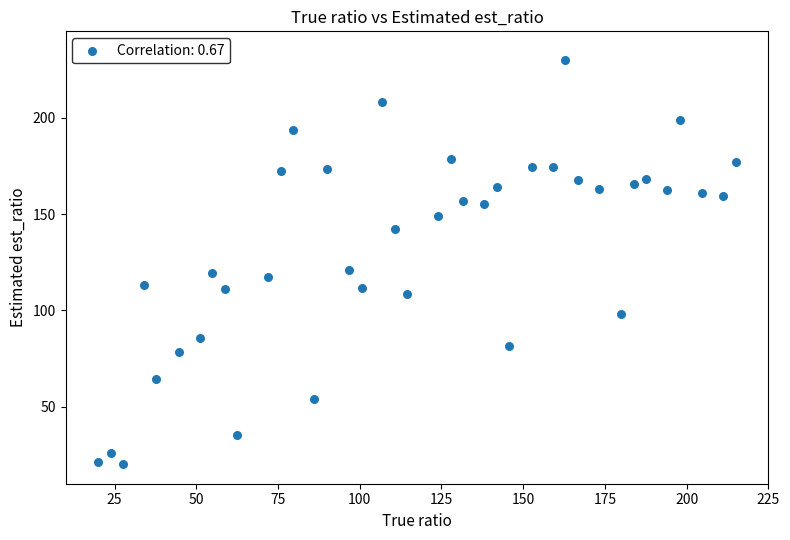

What is the range of Y values (max minus min)?

210.0